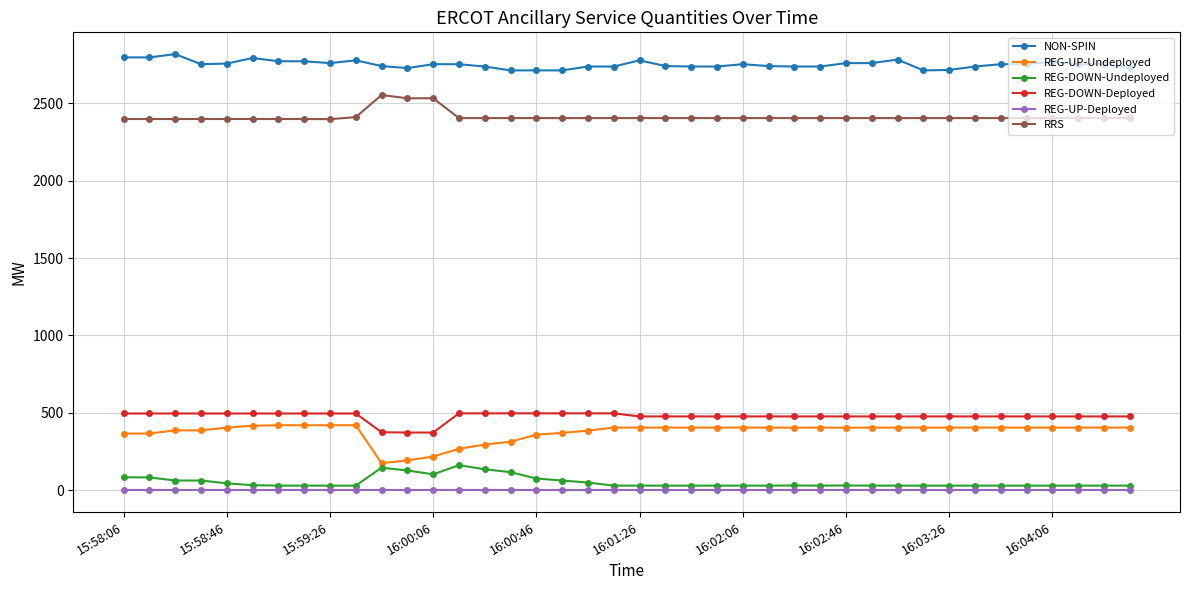

True or false: REG-DOWN-Undeployed and RRS intersect in this chart.

False